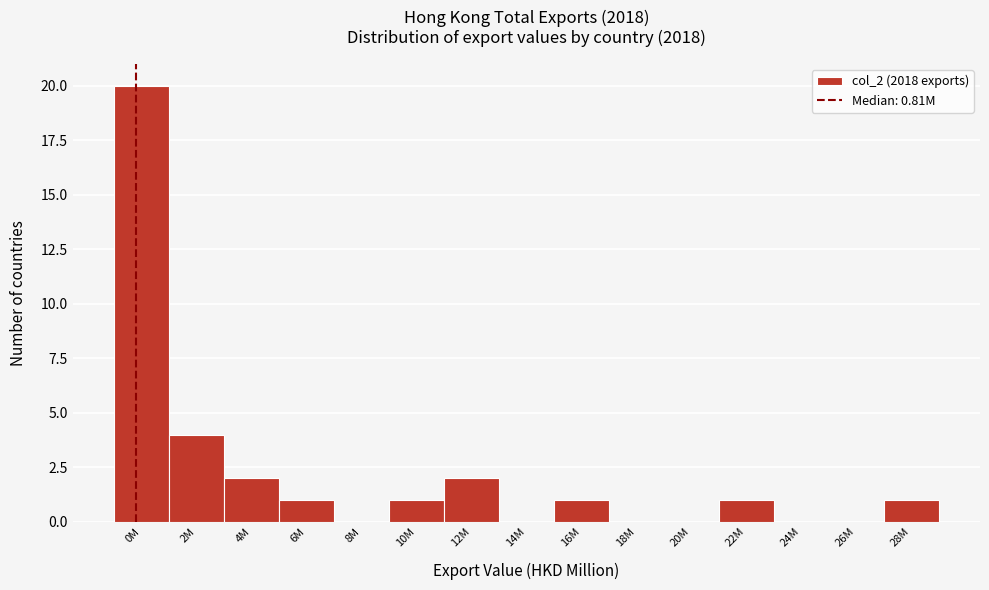

Reading left to right, list all the values displayed in this chart.

0M=20	2M=4	4M=2	6M=1	8M=0	10M=1	12M=2	14M=0	16M=1	18M=0	20M=0	22M=1	24M=0	26M=0	28M=1